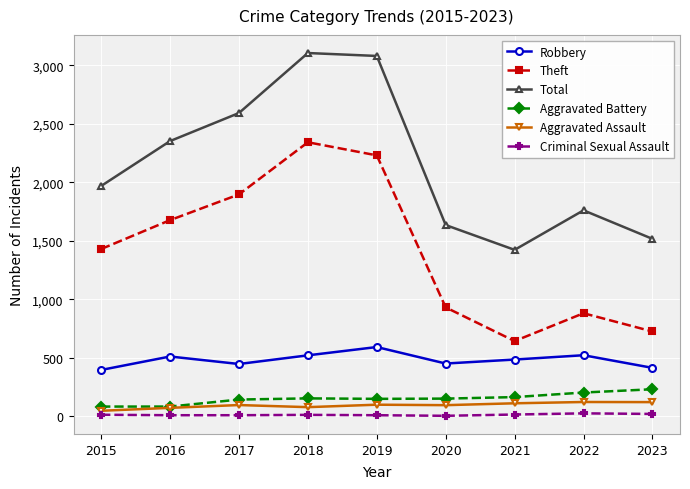

The value of Theft at 2019 is 3568. True or false?

False